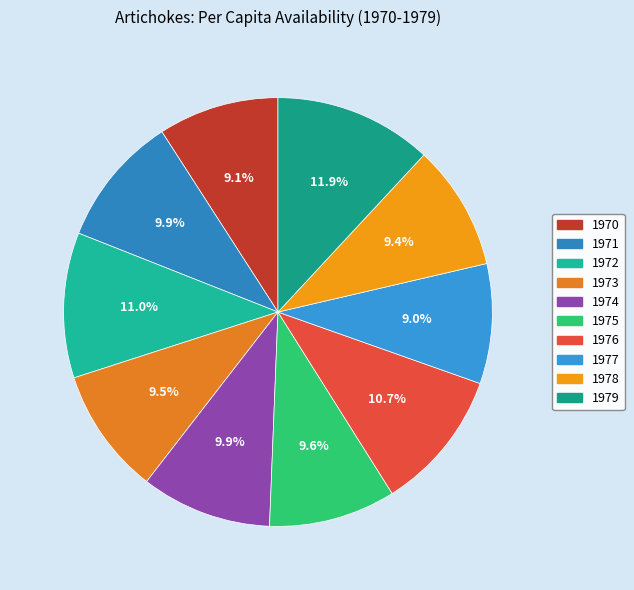

To the nearest percent, what percentage of the pie is 1970?

9%